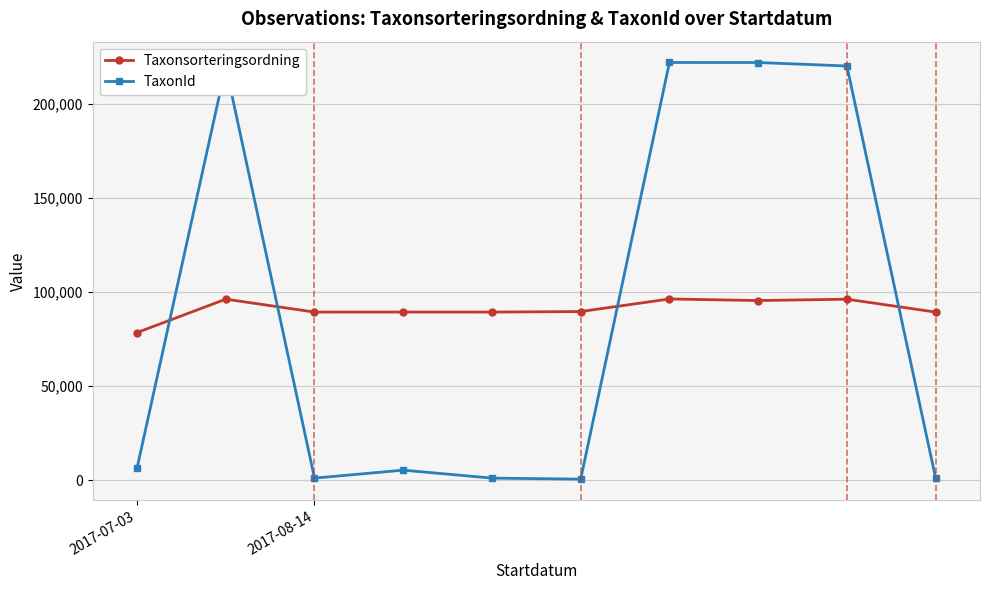

Which series has the largest range (max minus min)?

TaxonId